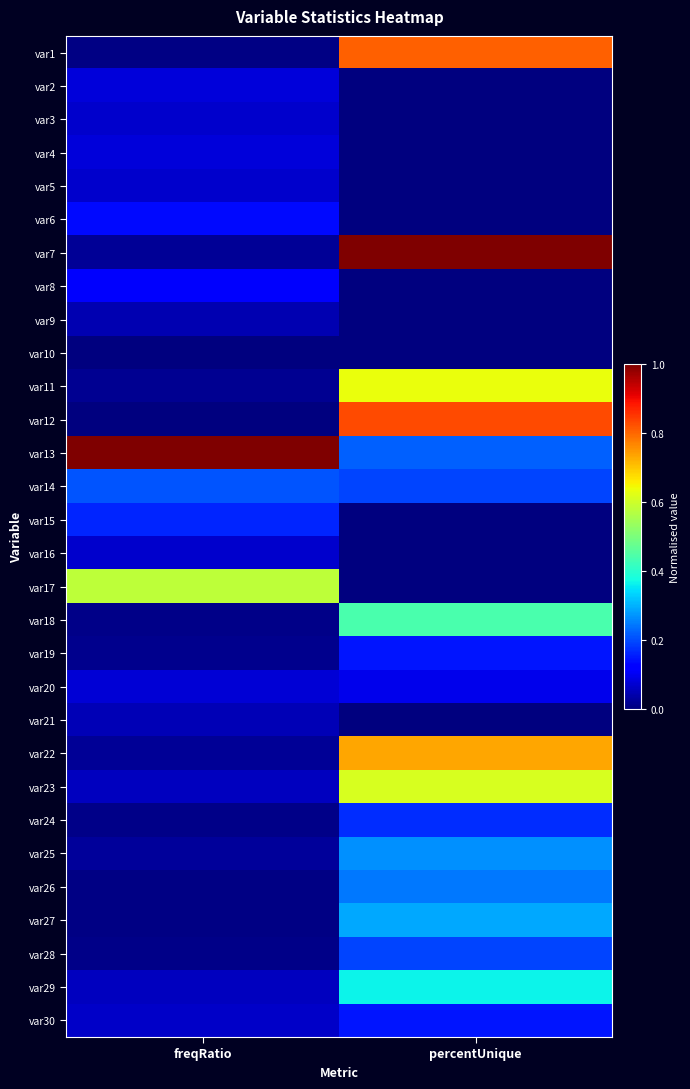

At which category is the sum across all series the highest?

percentUnique